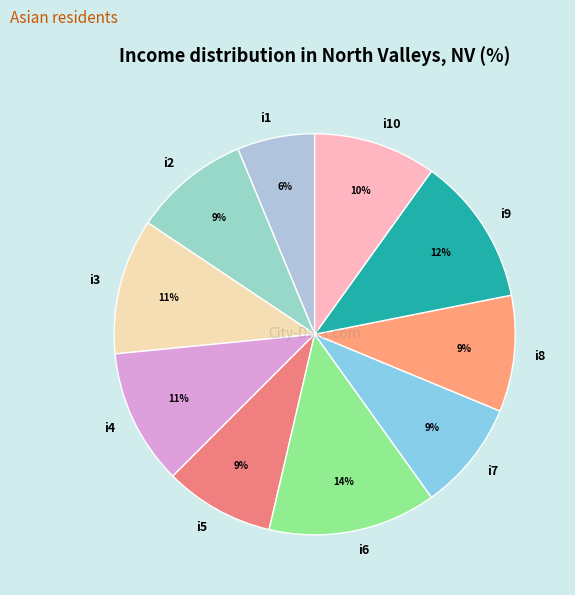

Does any single category account for the majority?

No